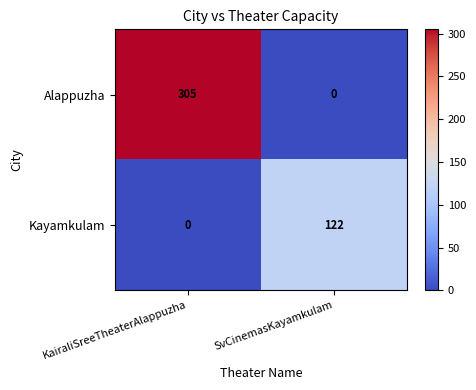

Where is Kayamkulam nearest to the value 61?

KairaliSreeTheaterAlappuzha